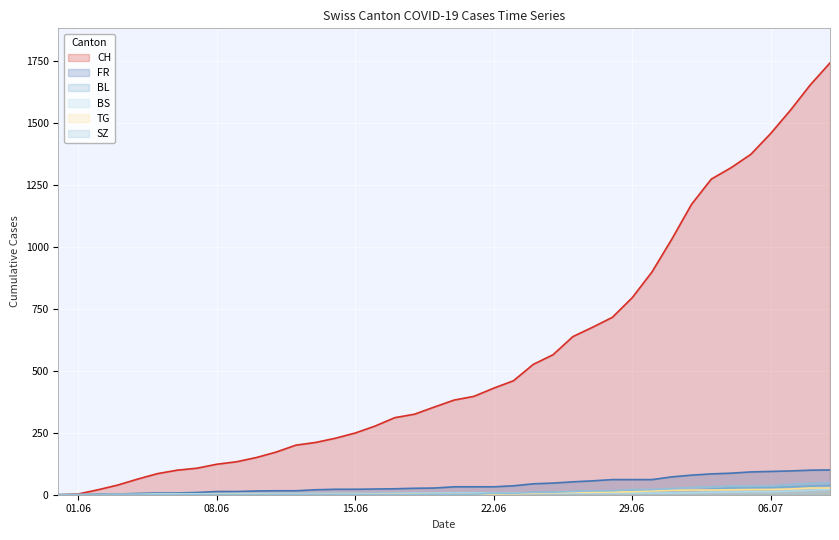

The value of BS at 2020-07-03 is 16. True or false?

False